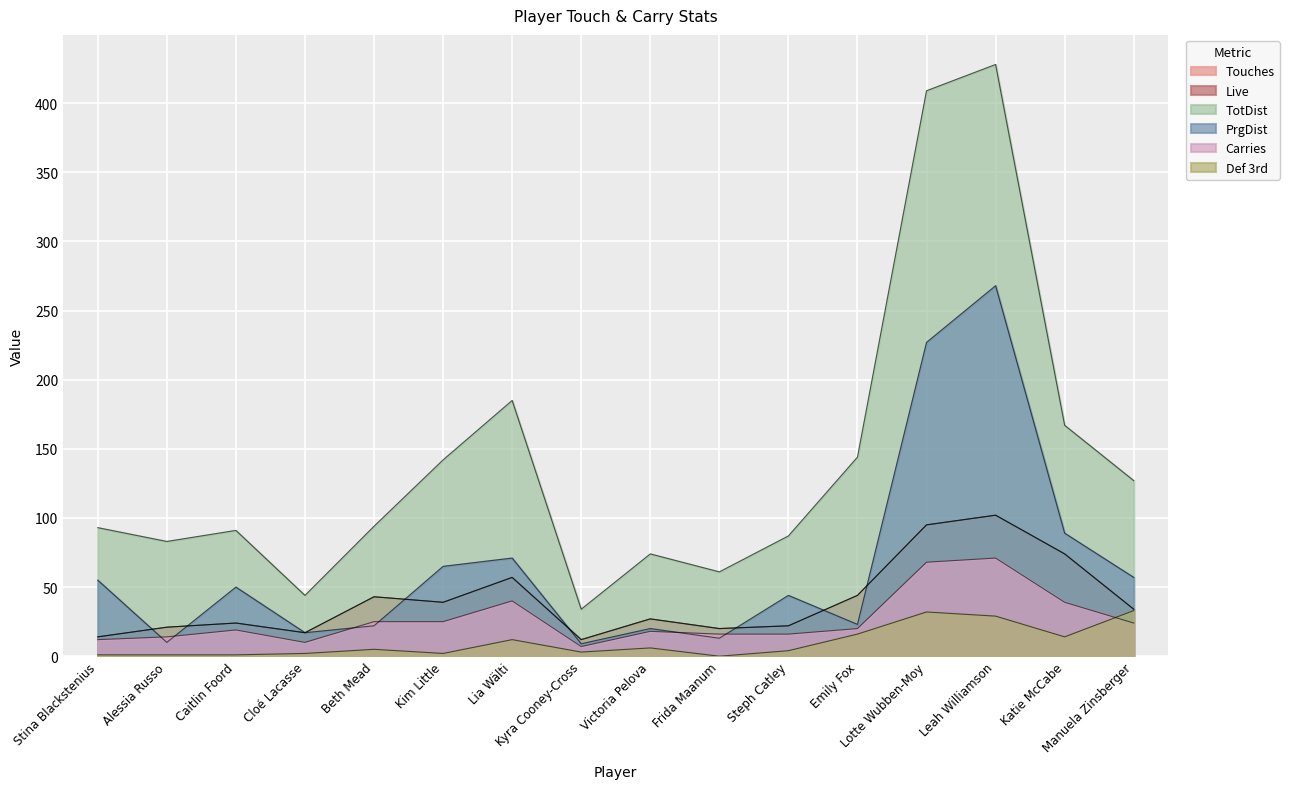

Is it true that Touches equals 163 at Leah Williamson?

False